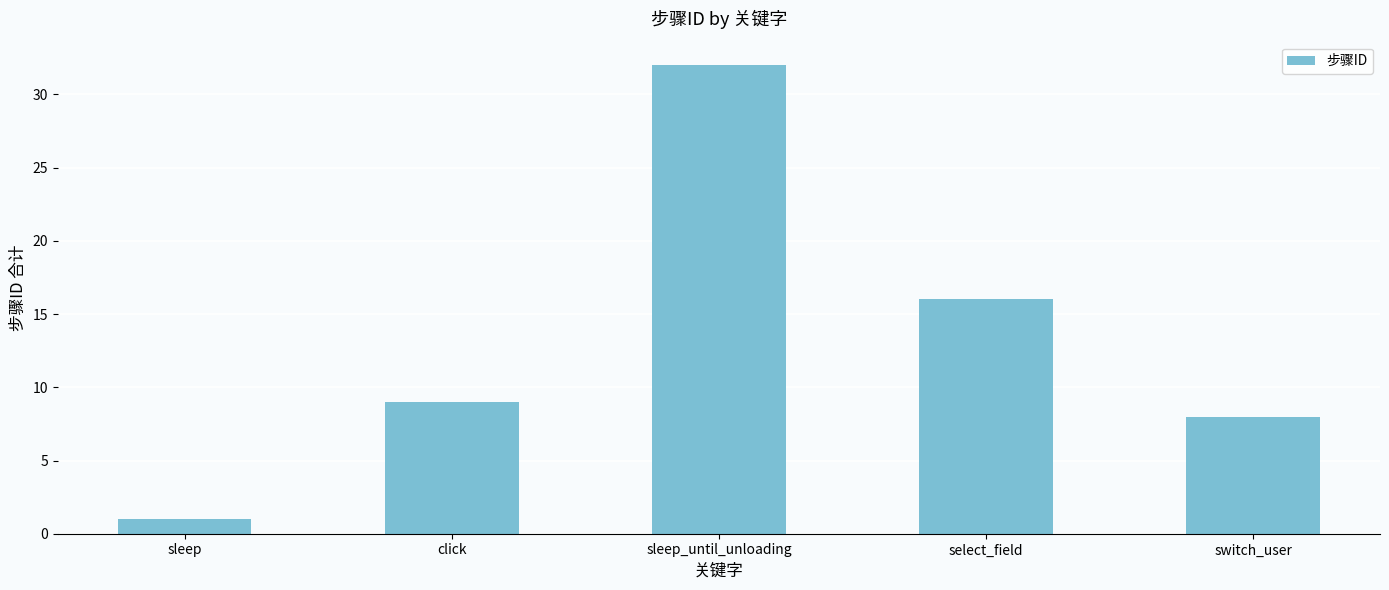

How many data points are less than 9?

2